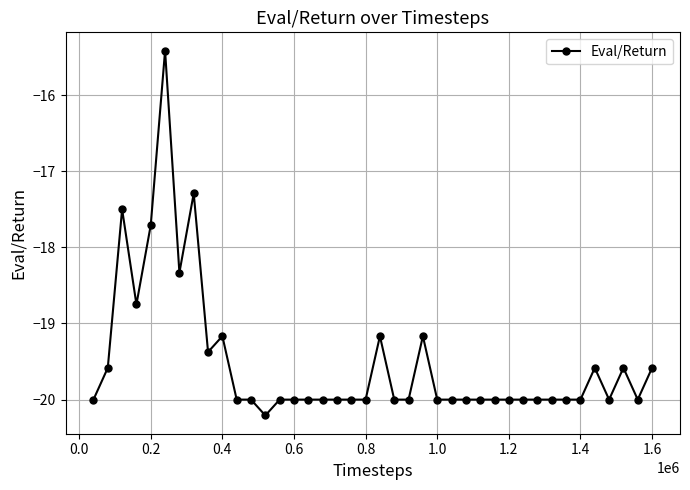

What is the value of the 23rd point from the left?

-20.0